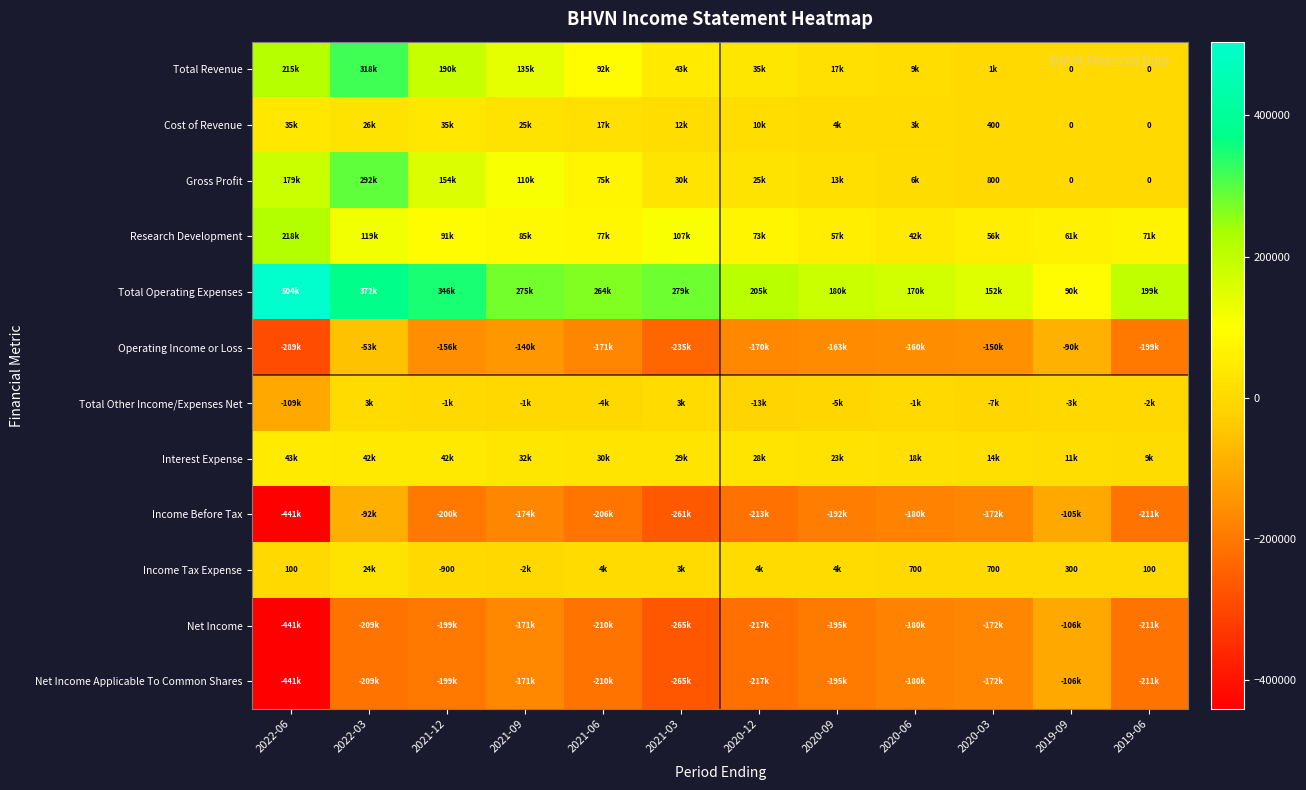

True or false: Income Tax Expense has a value of 1256 at 2020-03.

False